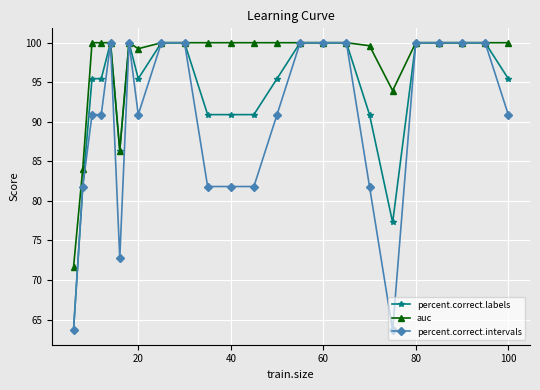

What are all the series names shown in the legend?

percent.correct.labels, auc, percent.correct.intervals